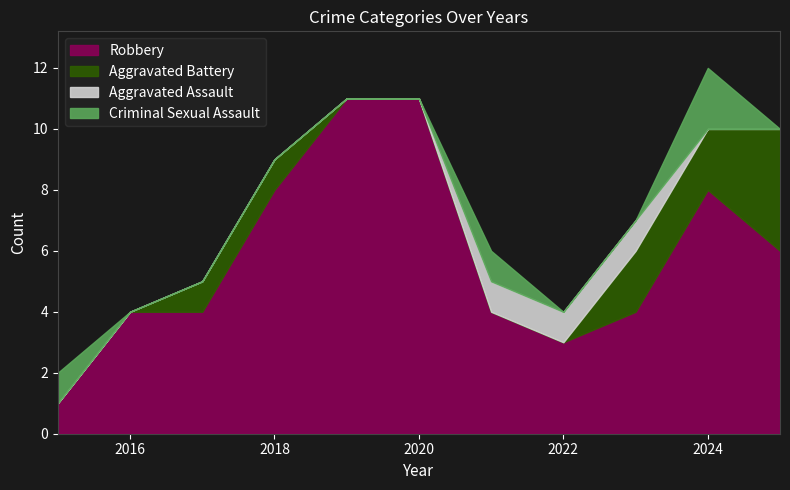

Reading left to right, what are all the values shown in this chart?

Robbery: 2015=1	2016=4	2017=4	2018=8	2019=11	2020=11	2021=4	2022=3	2023=4	2024=8	2025=6
Aggravated Battery: 2015=0	2016=0	2017=1	2018=1	2019=0	2020=0	2021=0	2022=0	2023=2	2024=2	2025=4
Aggravated Assault: 2015=0	2016=0	2017=0	2018=0	2019=0	2020=0	2021=1	2022=1	2023=1	2024=0	2025=0
Criminal Sexual Assault: 2015=1	2016=0	2017=0	2018=0	2019=0	2020=0	2021=1	2022=0	2023=0	2024=2	2025=0